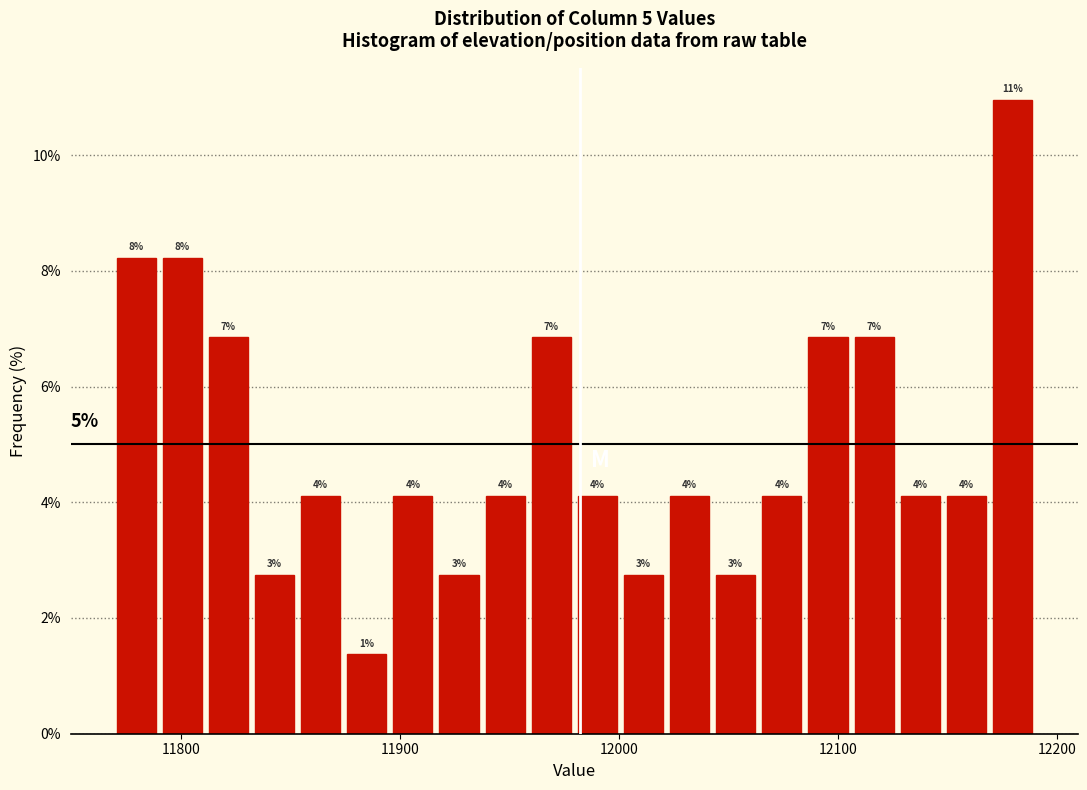

Around what value on the x-axis is the tallest bar? Give the approximate position of its centre, as read against the axis.

12180